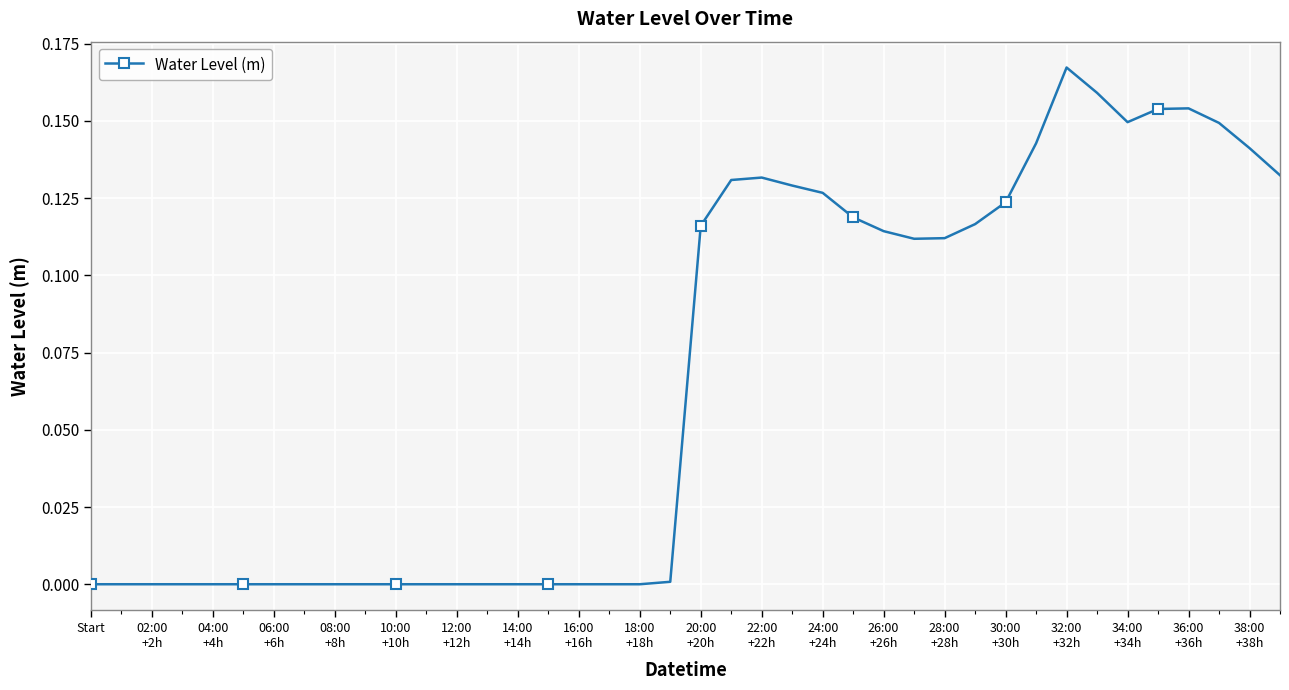

What is the sum of all values?

2.7